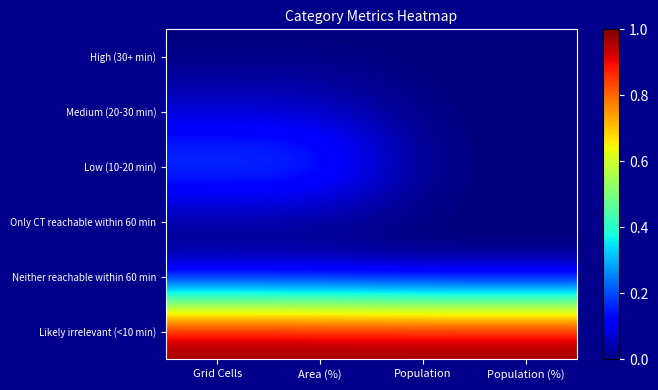

Count the number of data series in this chart.

6